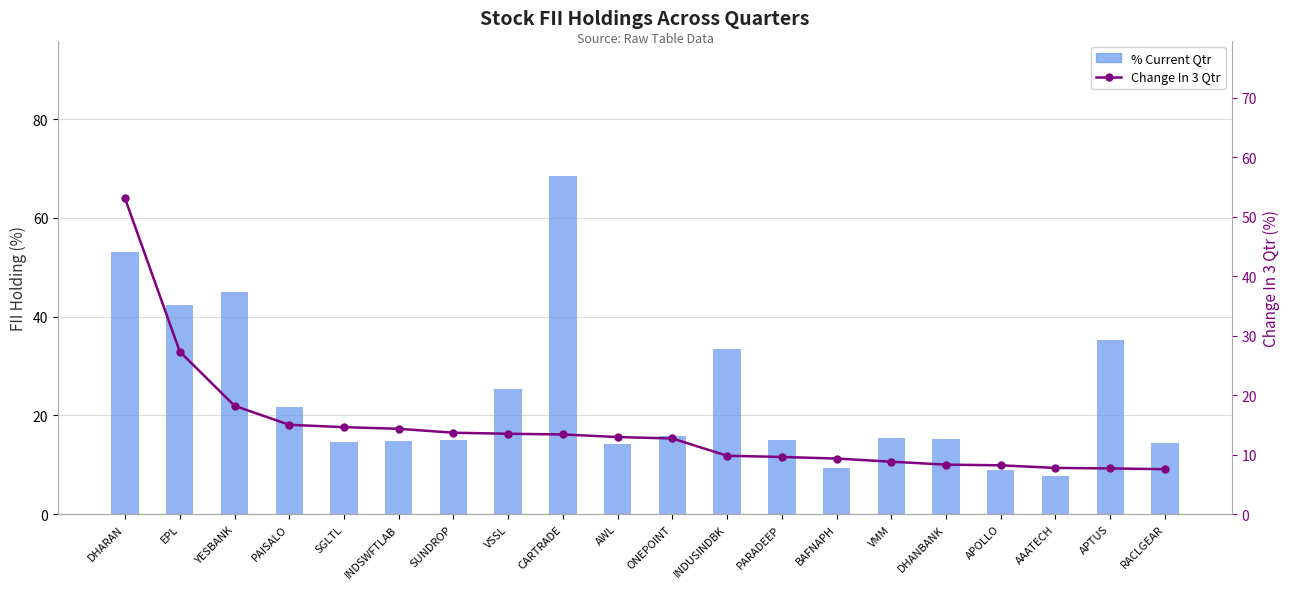

What value does the % Current Qtr series have at DHANBANK?

15.3